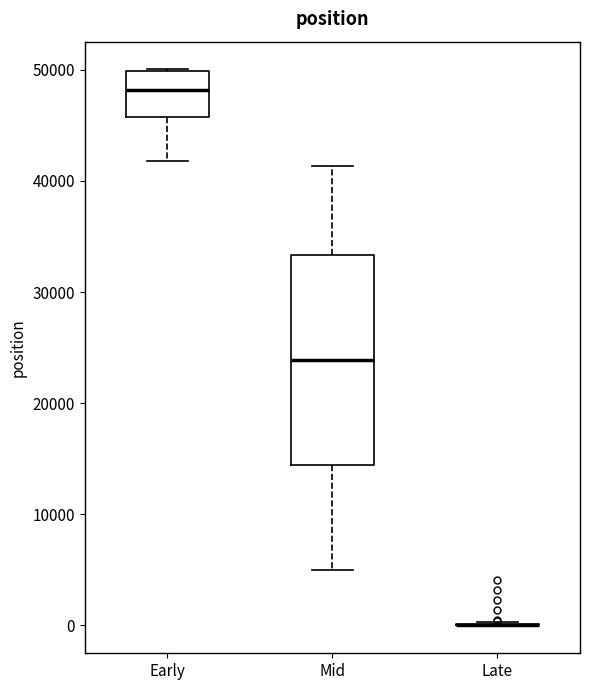

Which box is the tallest, from its lower edge to its upper edge?

Mid